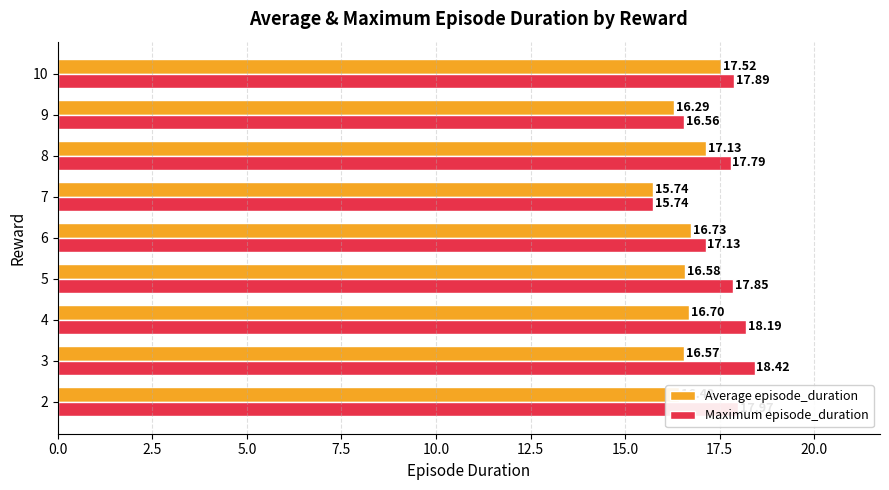

Which series changed the most between 8 and 9?

Maximum episode_duration